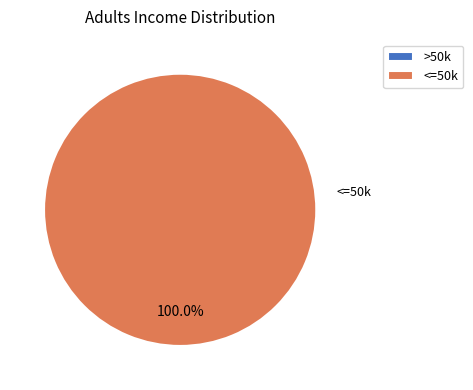

Combined, what portion of the pie is 1 and 0?

100.0%